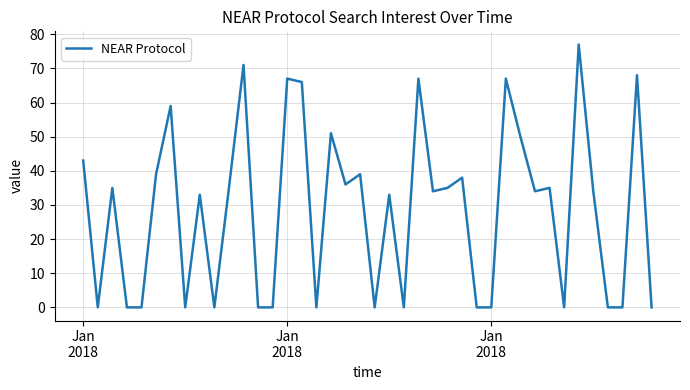

What is the greatest value displayed?

77